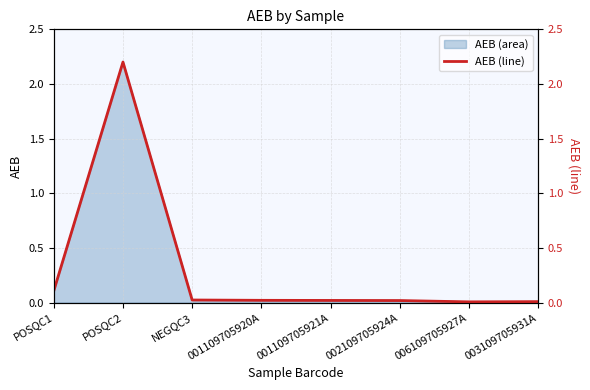

Between 001109705921A and POSQC2, which is larger?

POSQC2